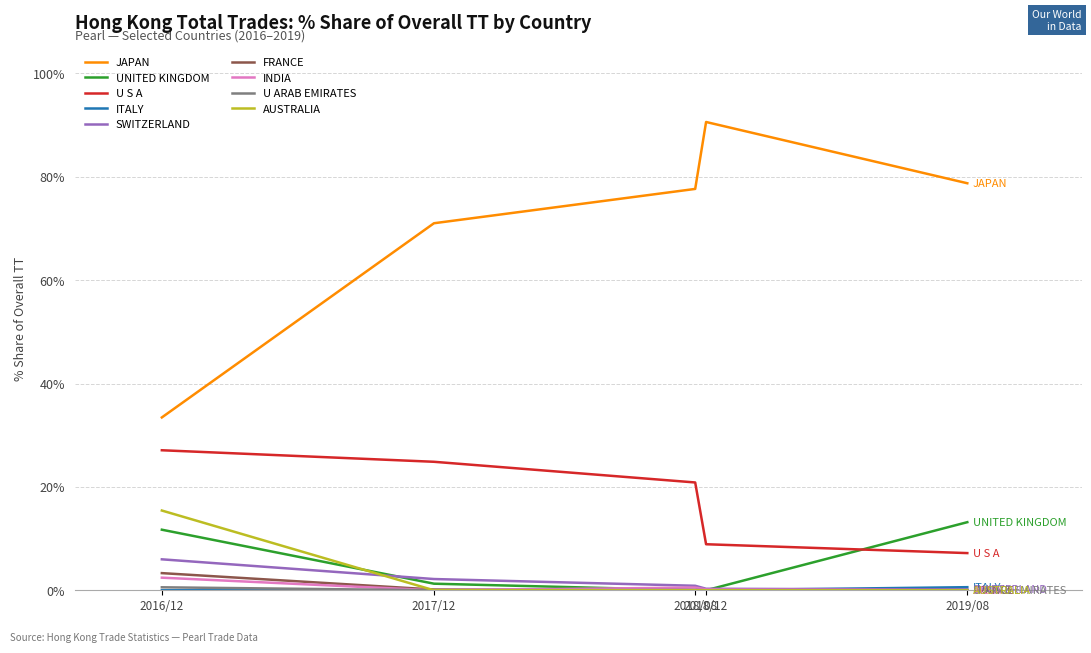

What is the highest value of the AUSTRALIA series?

15.4